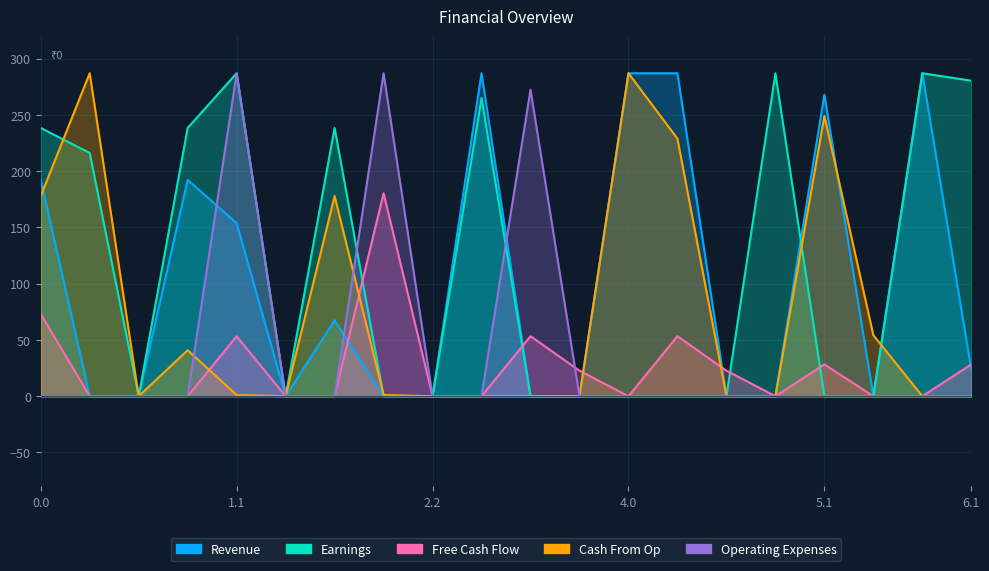

How many categories are shown in the chart?

20